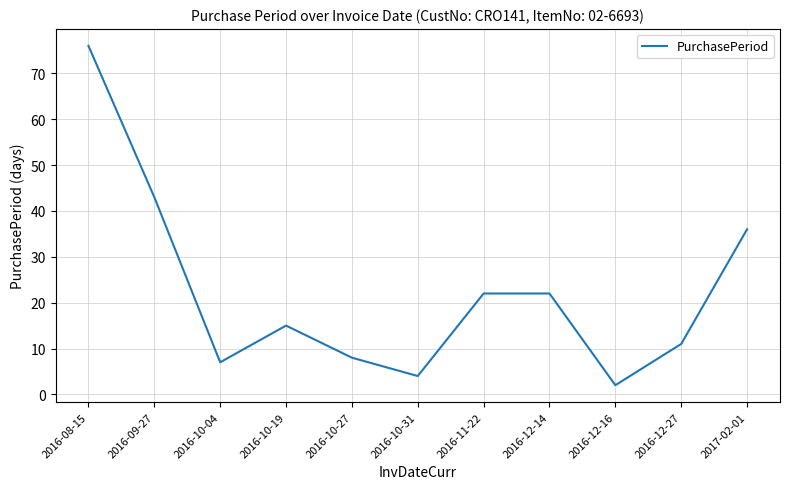

Which has a higher value, 2016-10-19 or 2016-12-16?

2016-10-19